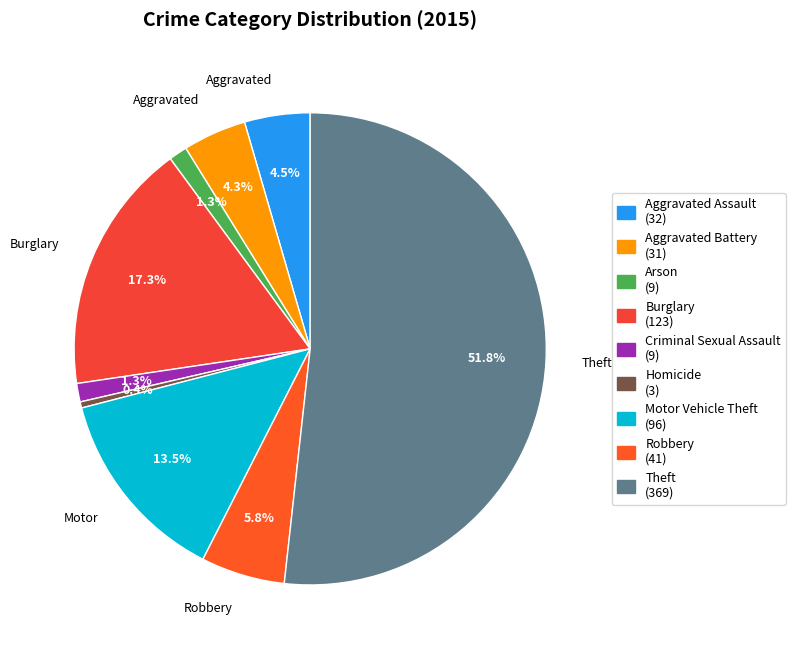

What percentage is the Criminal Sexual Assault slice, to the nearest percent?

1%